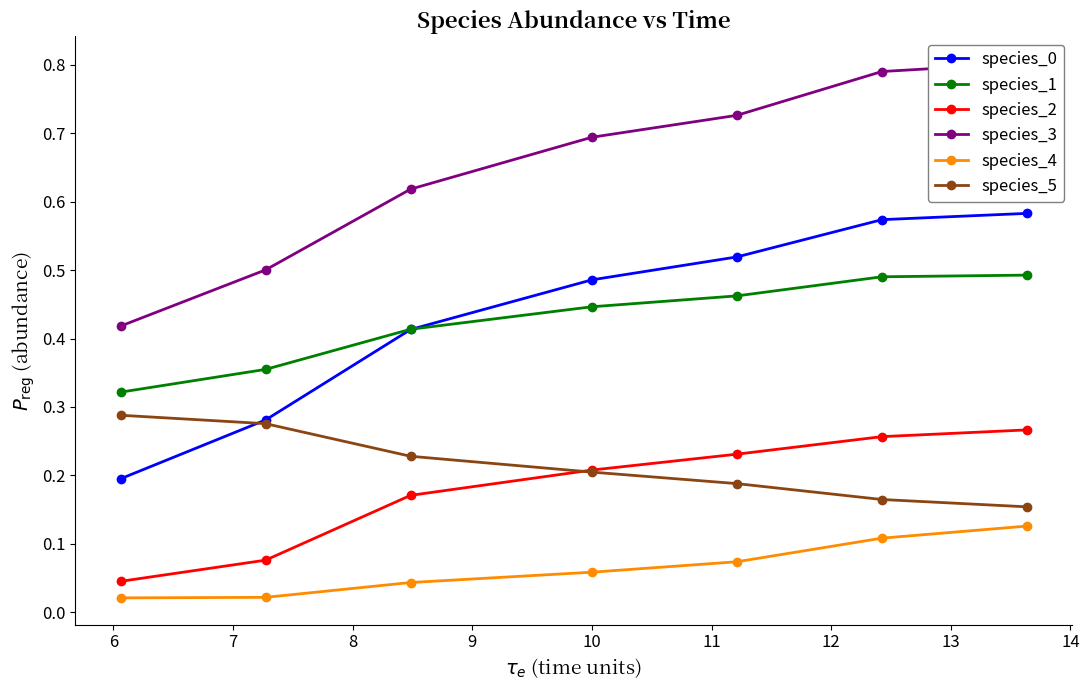

Reading left to right, list all the values displayed in this chart.

species_0: 0.2	0.3	0.4	0.5	0.5	0.6	0.6
species_1: 0.3	0.4	0.4	0.4	0.5	0.5	0.5
species_2: 0.0	0.1	0.2	0.2	0.2	0.3	0.3
species_3: 0.4	0.5	0.6	0.7	0.7	0.8	0.8
species_4: 0.0	0.0	0.0	0.1	0.1	0.1	0.1
species_5: 0.3	0.3	0.2	0.2	0.2	0.2	0.2